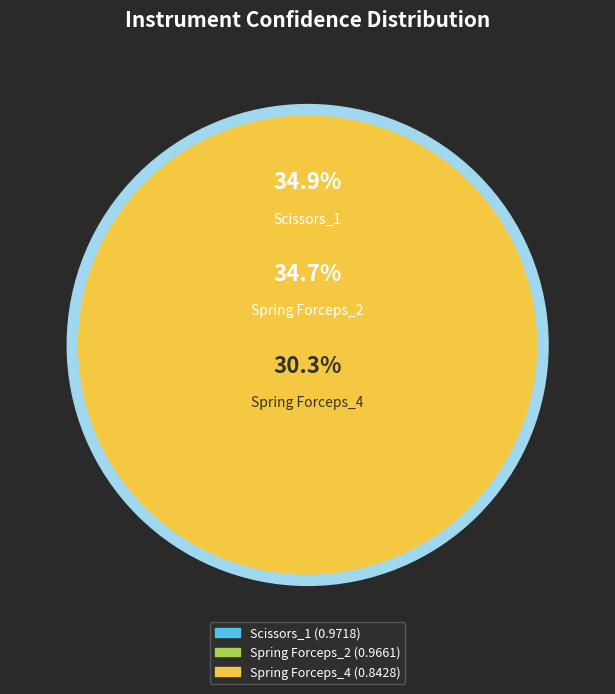

Which has a higher value, Spring Forceps_2 or Scissors_1?

Scissors_1